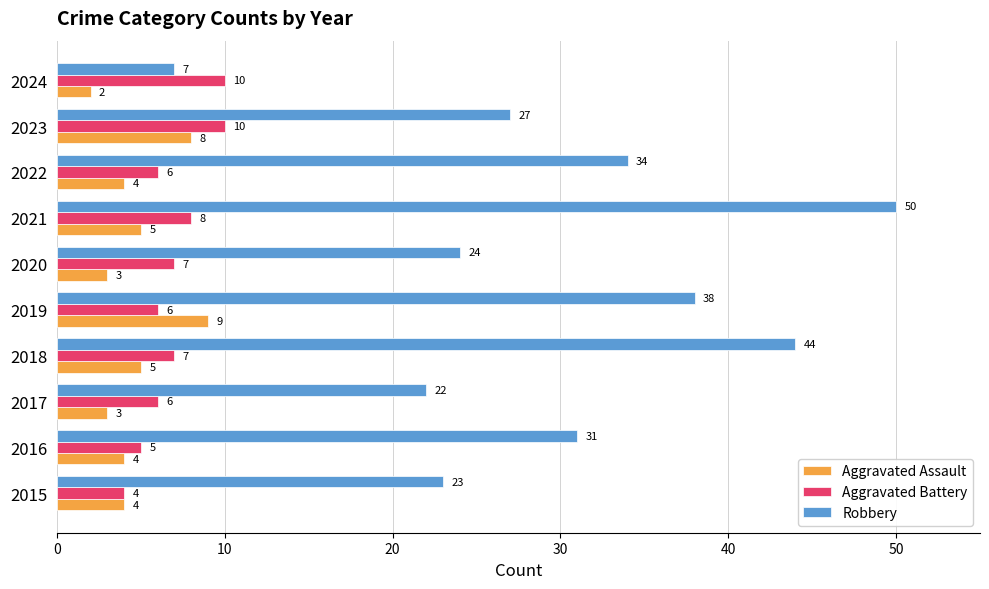

Between 2015 and 2024, which series saw the biggest shift?

Robbery